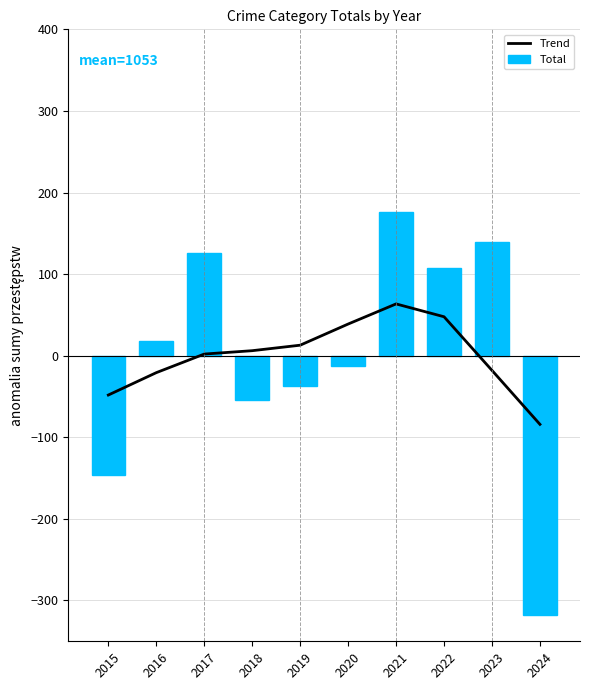

What is the difference between the Trend values at 2024 and 2015?

35.9